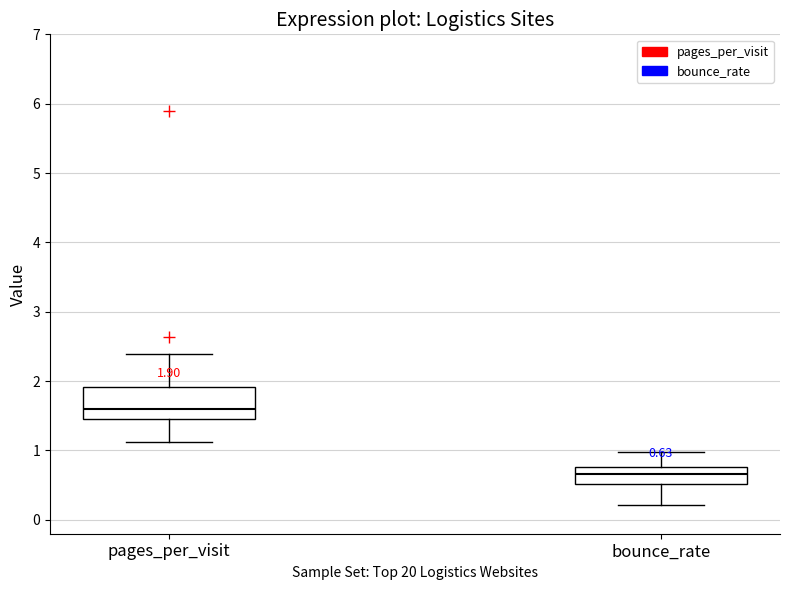

Which box has the lowest median line?

bounce_rate